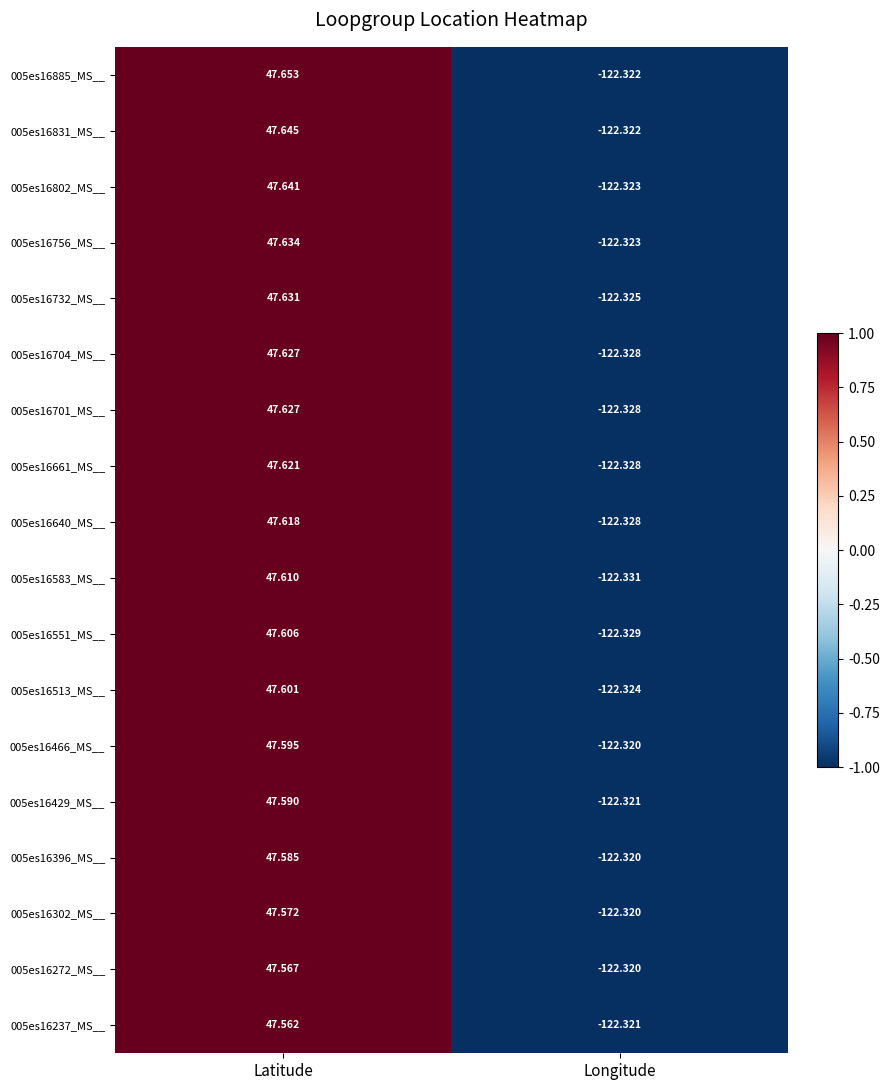

List the labels in order of 005es16885_MS__ value, smallest first.

Longitude, Latitude